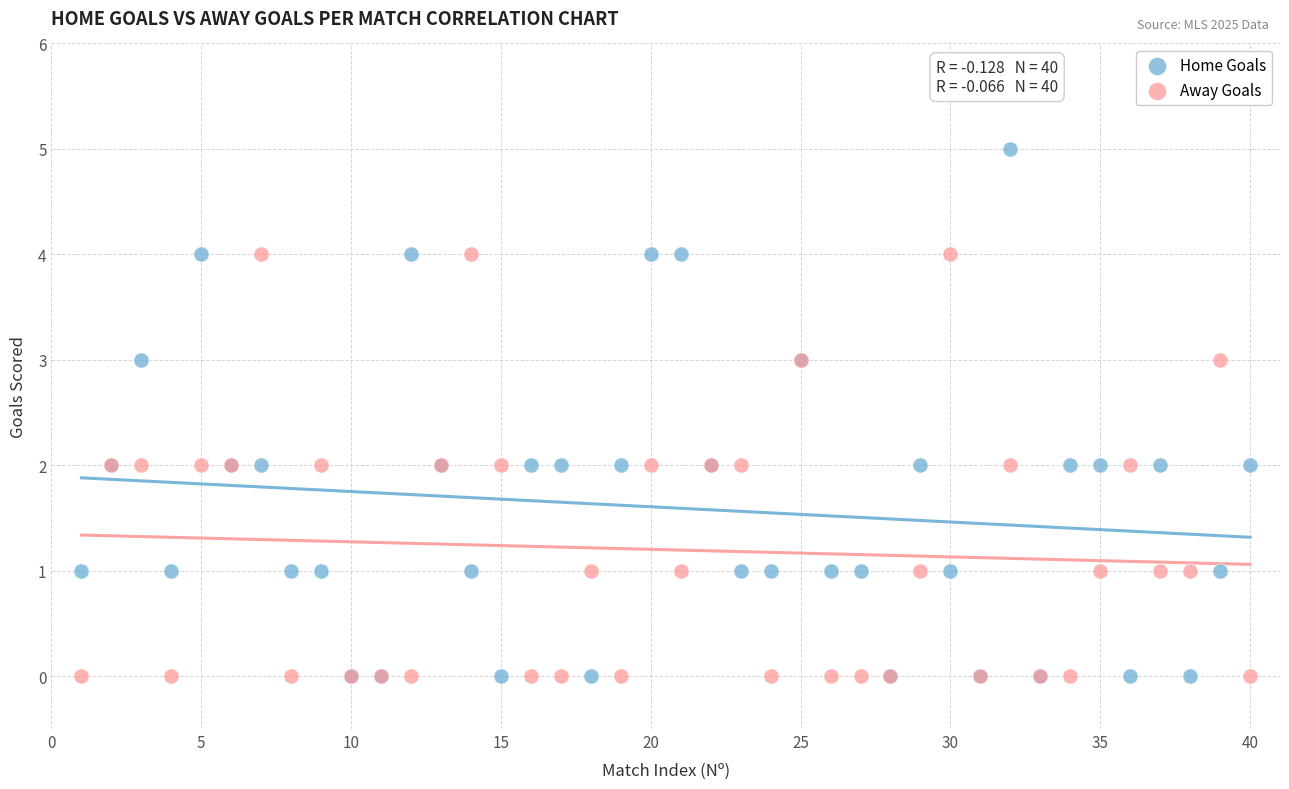

What are all the series names shown in the legend?

Home Goals, Away Goals